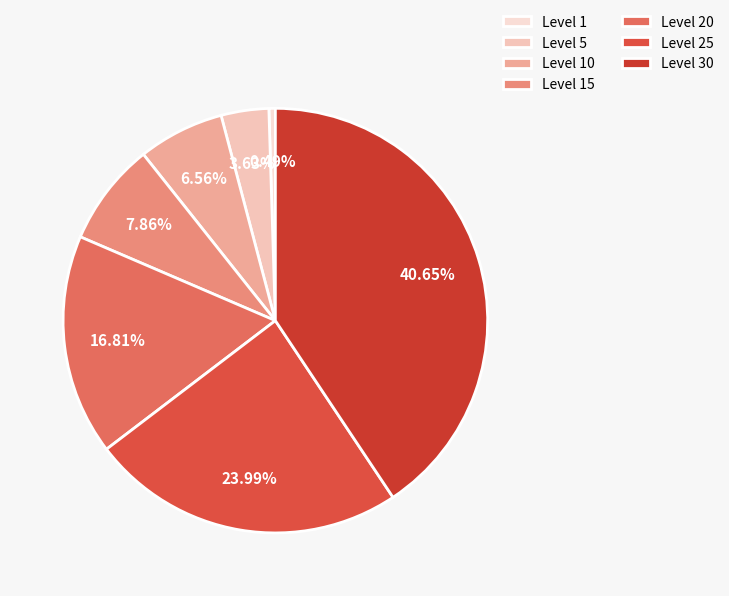

How many slices are in this pie chart?

7